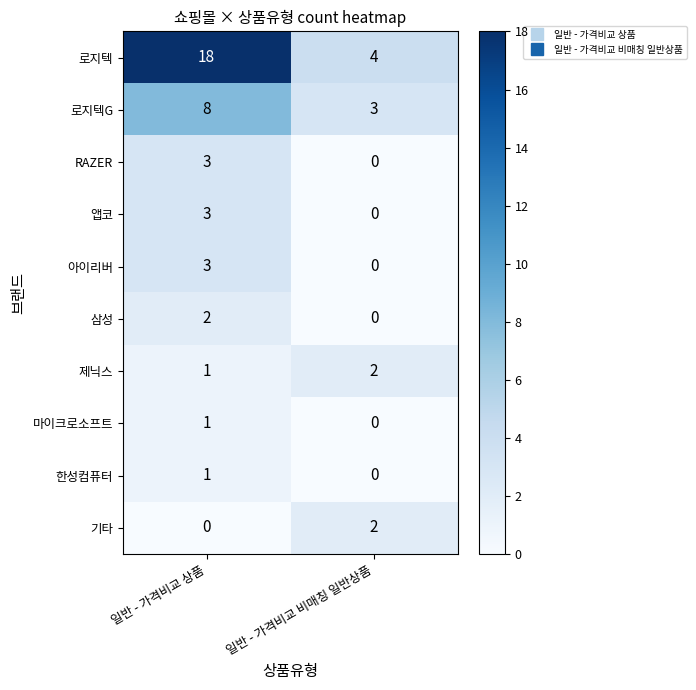

List the labels in order of 삼성 value, smallest first.

일반 - 가격비교 비매칭 일반상품, 일반 - 가격비교 상품